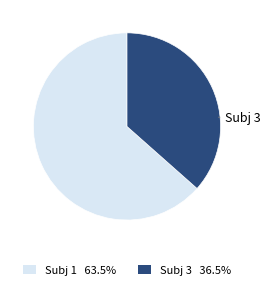

Does Subj 1 63.5% represent more than half of the total?

Yes